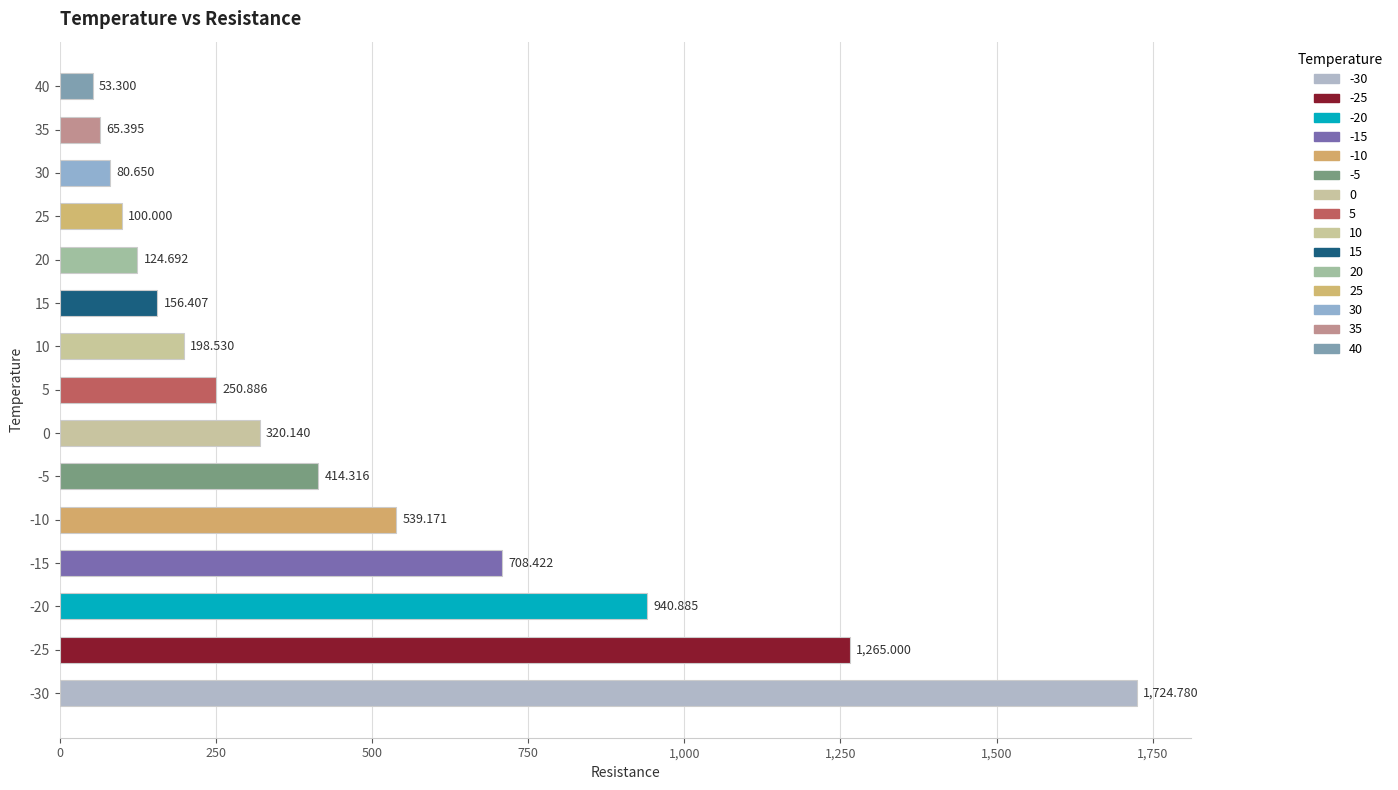

How many categories are shown in the chart?

15